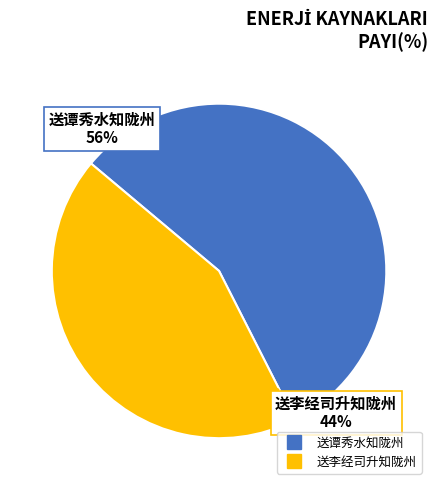

Does 送李经司升知陇州 represent more than half of the total?

No